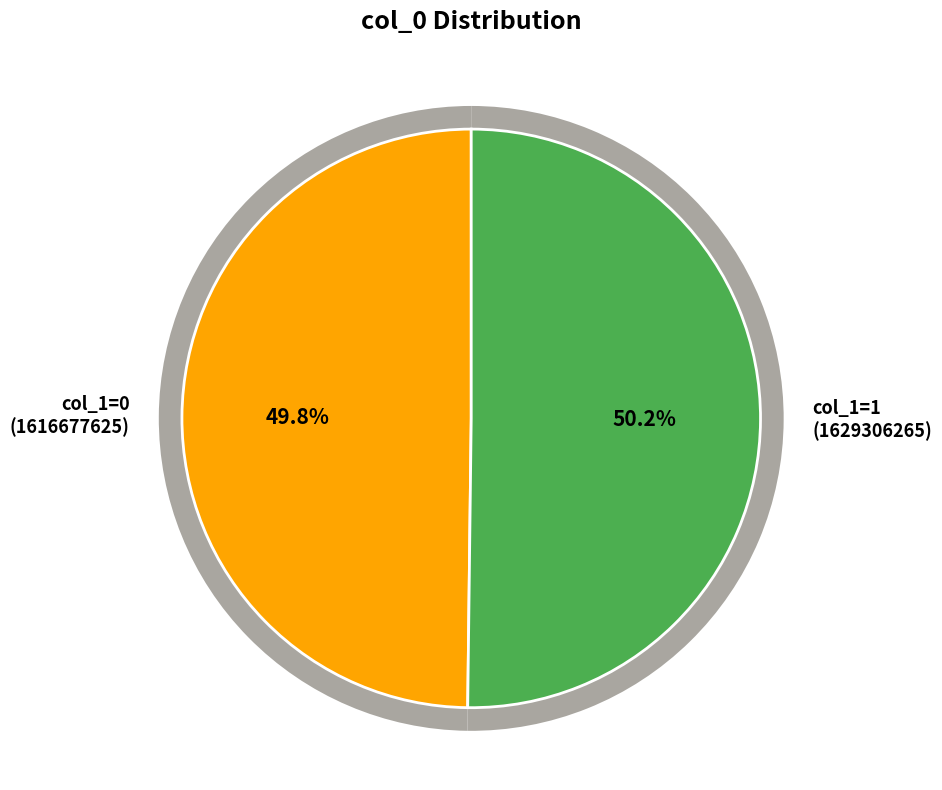

Count the number of slices in the pie.

2